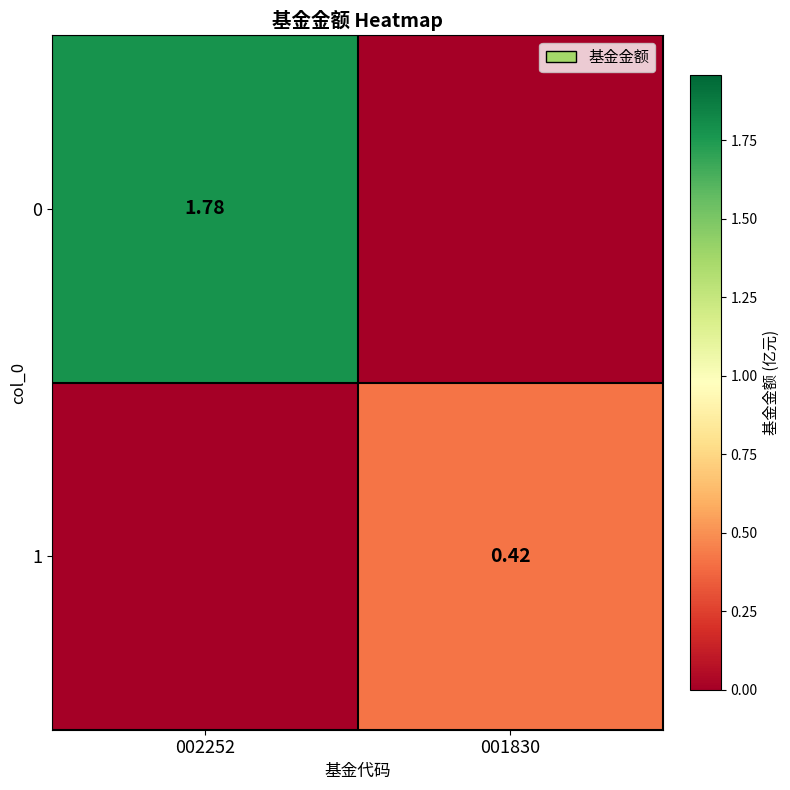

Is the value of 0 at 002252 greater than the value of 1 at 001830?

Yes